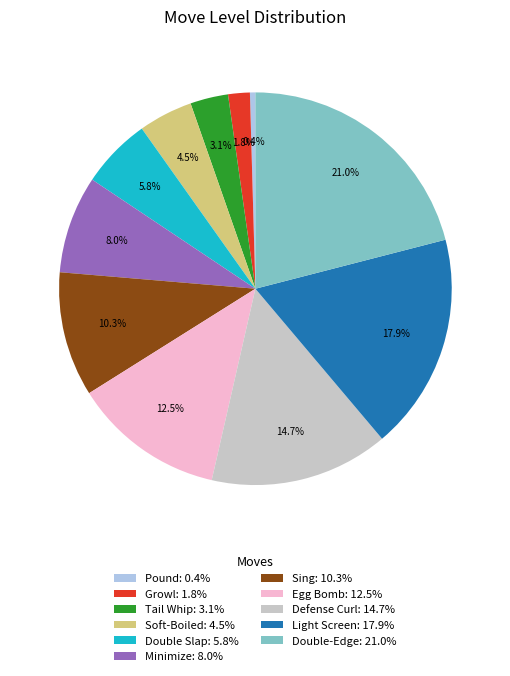

To the nearest percent, what percentage of the pie is Sing?

10%